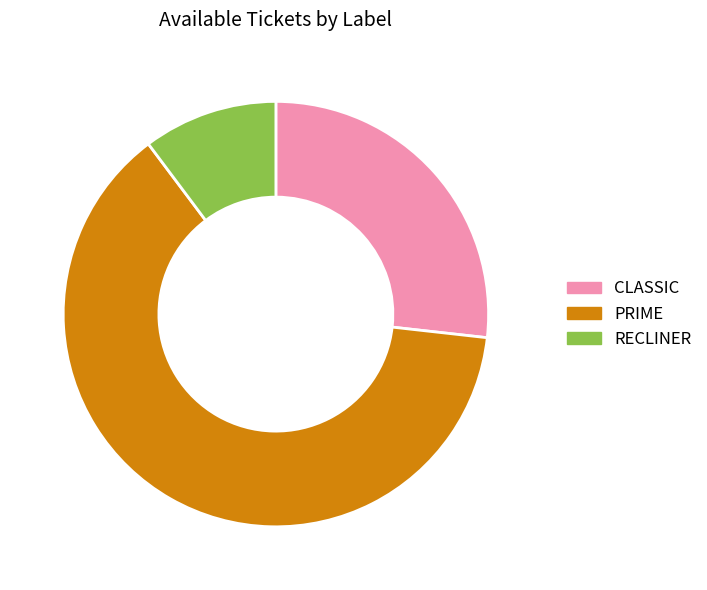

The CLASSIC slice represents 27% of the pie. True or false?

True